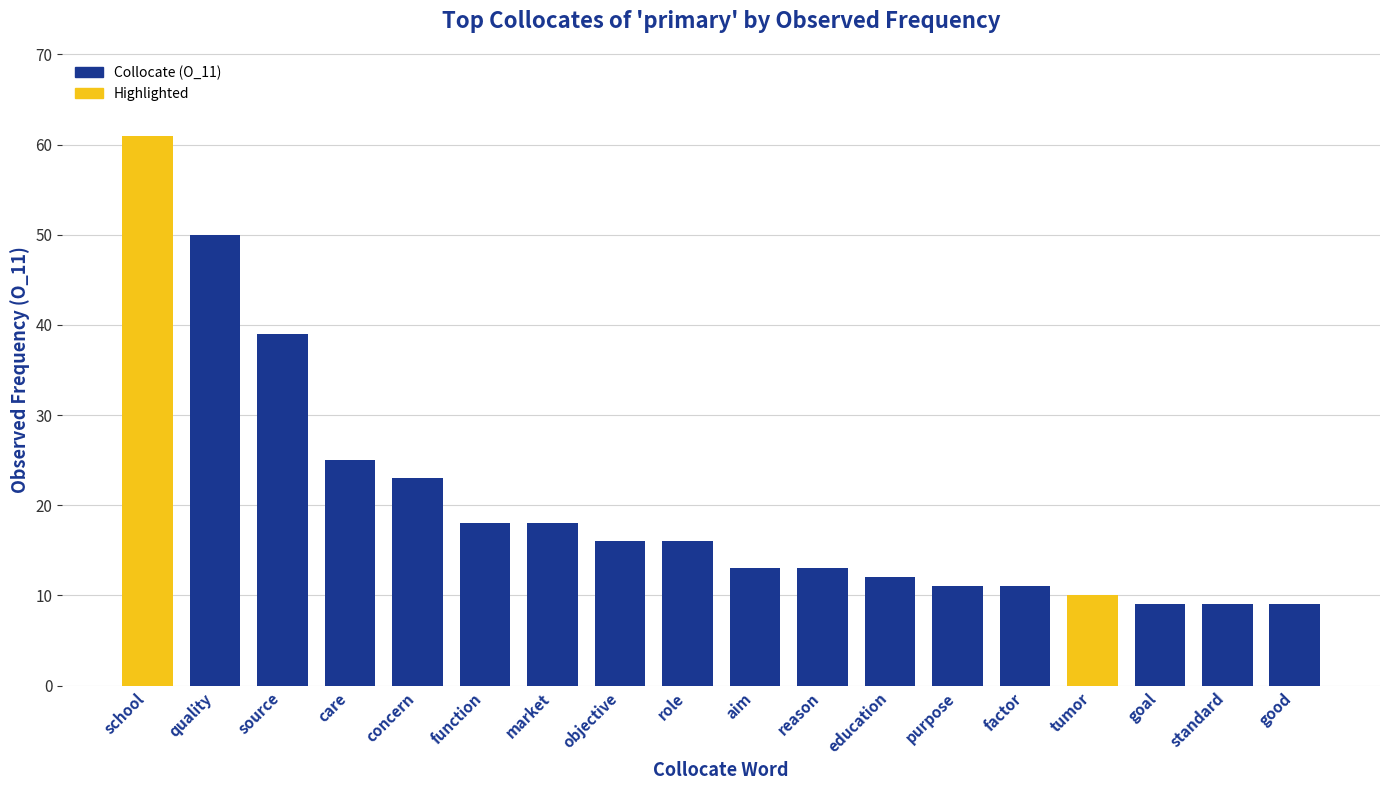

Reading right to left, list all the values displayed in this chart.

9	9	9	10	11	11	12	13	13	16	16	18	18	23	25	39	50	61